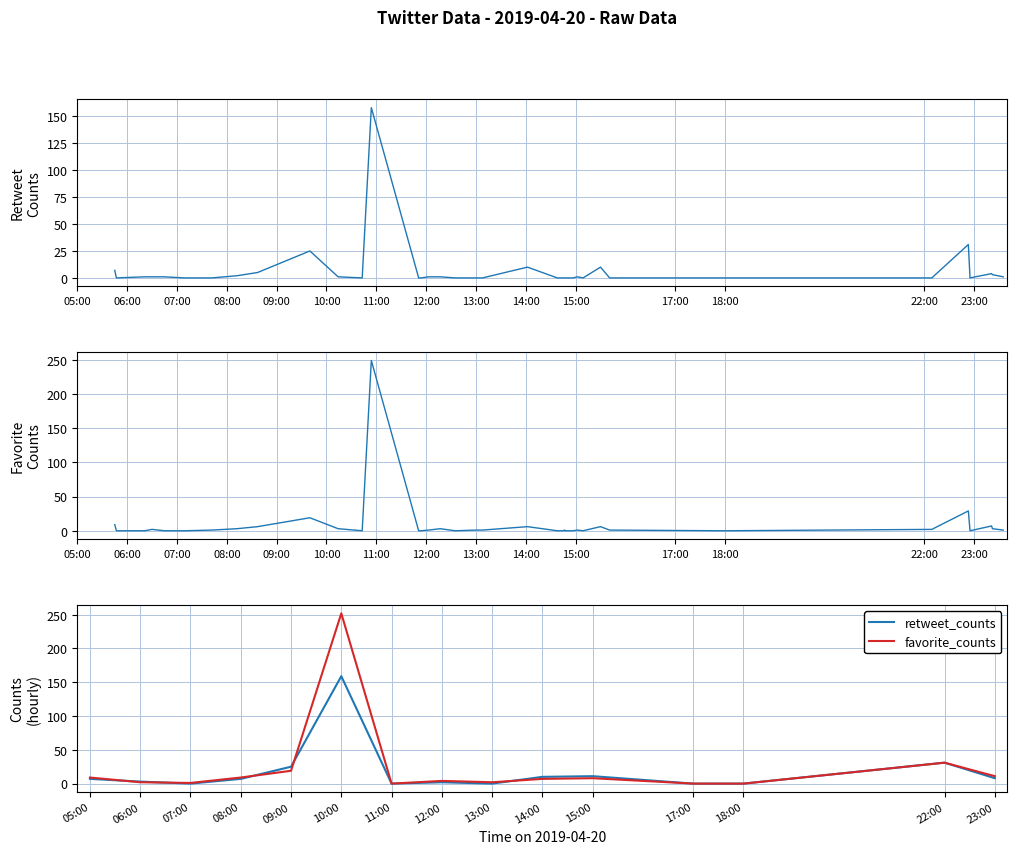

Where is the first local maximum for retweet_counts?

10:00